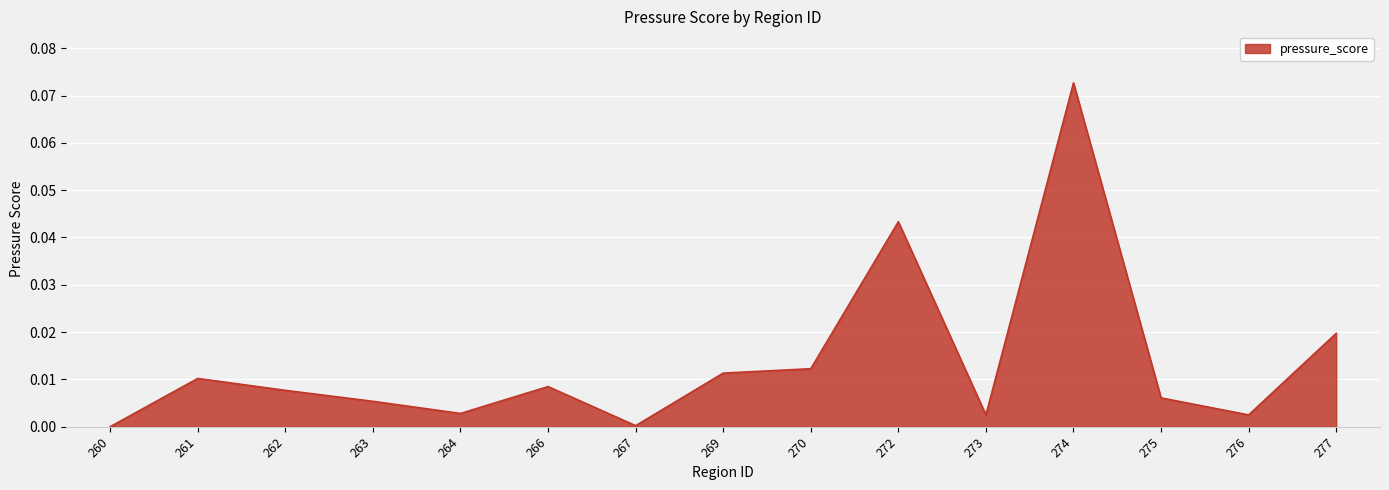

Between 276 and 266, which is larger?

266